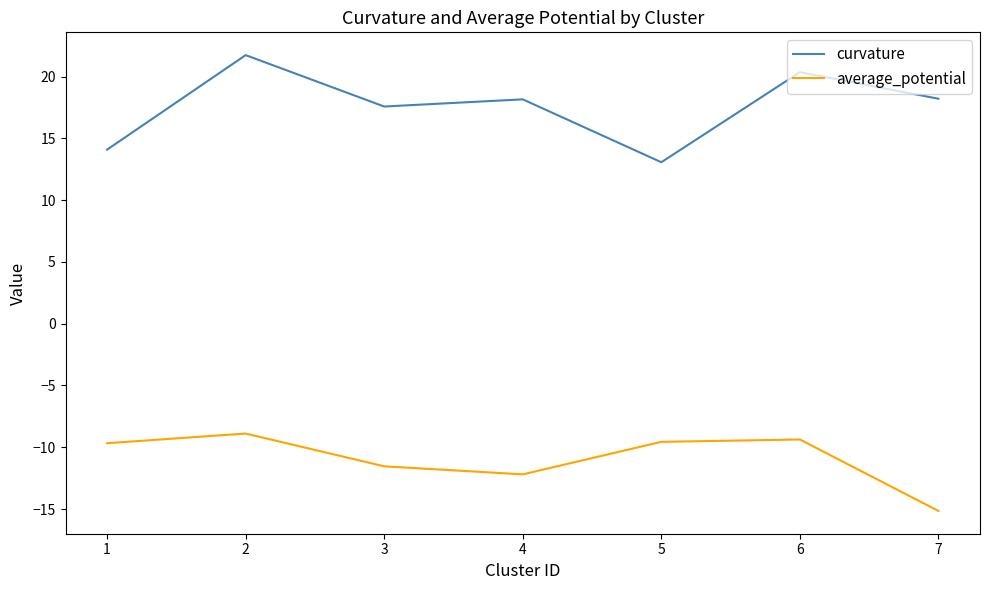

Which series changed the most between 1 and 2?

curvature